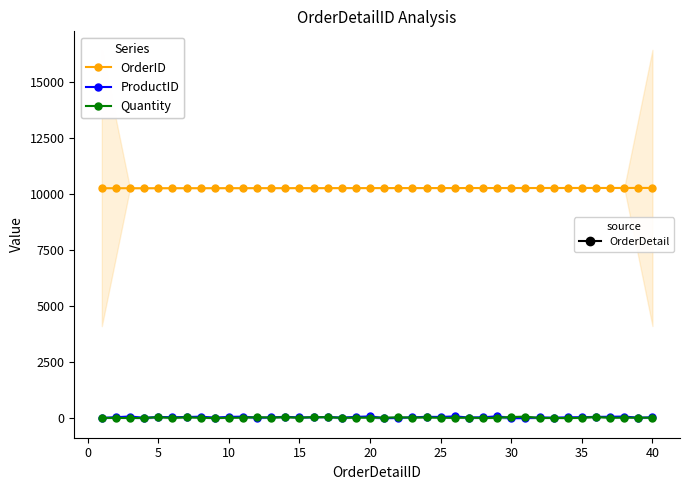

Count the number of categories in the chart.

40